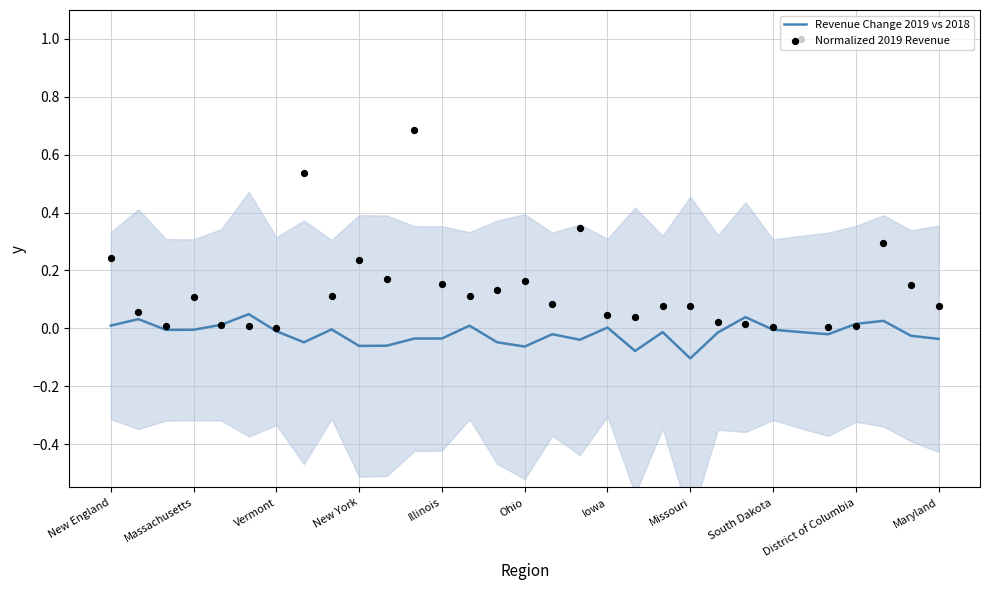

What is the total value across all series at Maryland?

0.1